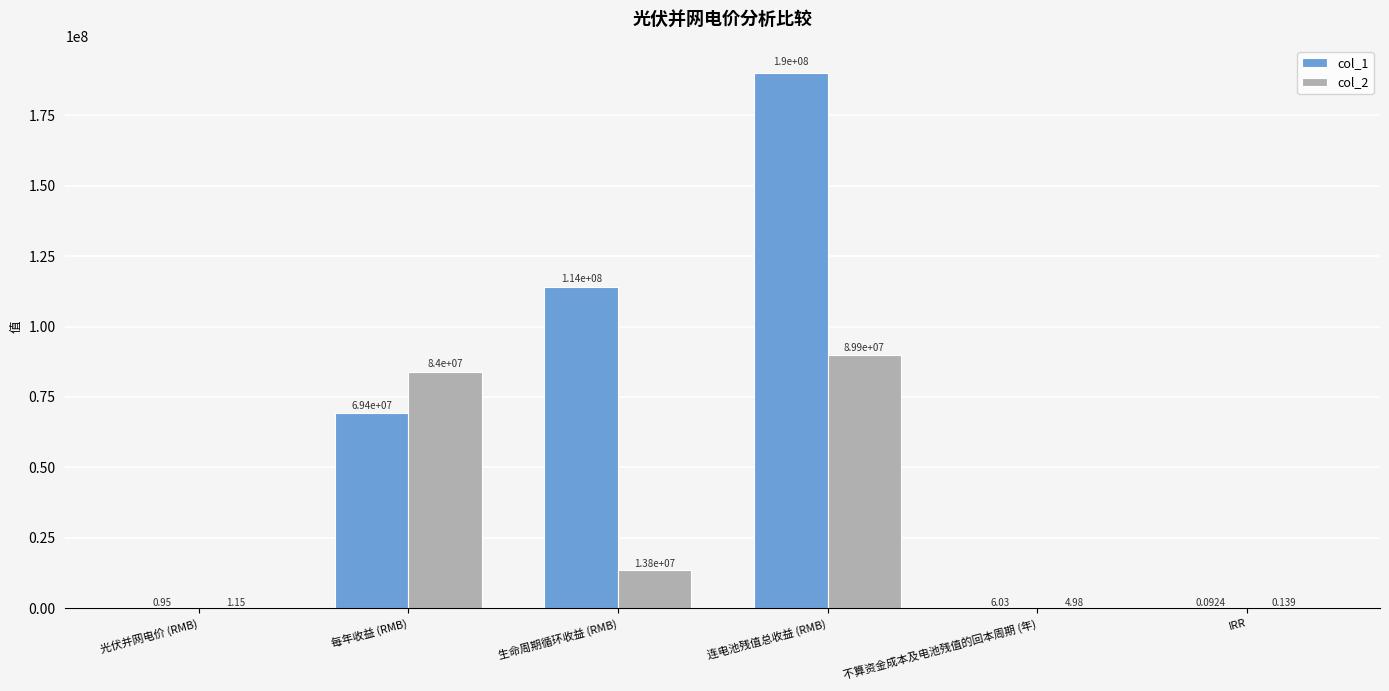

At which label does col_2 reach its peak?

连电池残值总收益 (RMB)